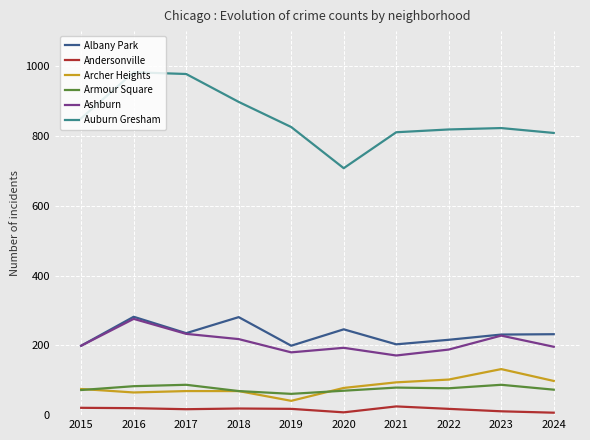

What are all the series names shown in the legend?

Albany Park, Andersonville, Archer Heights, Armour Square, Ashburn, Auburn Gresham